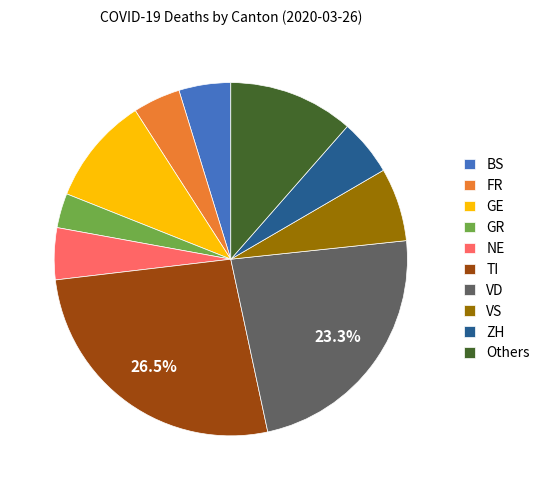

Between VS and BS, which is larger?

VS